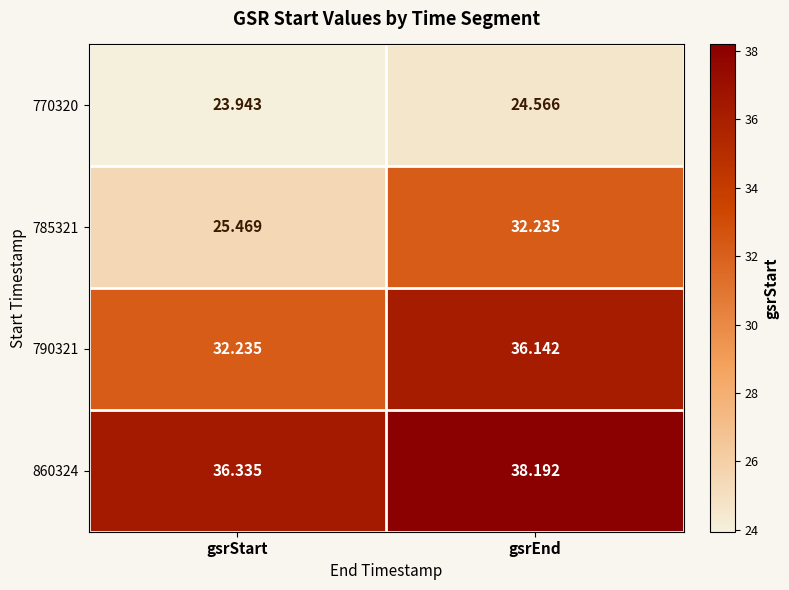

Rank the series by their maximum value, from lowest to highest.

770320, 785321, 790321, 860324